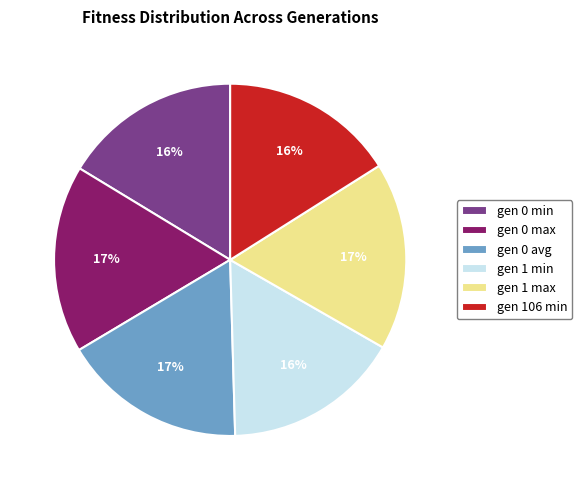

To the nearest percent, what is the difference between the largest and smallest slice percentages?

1%